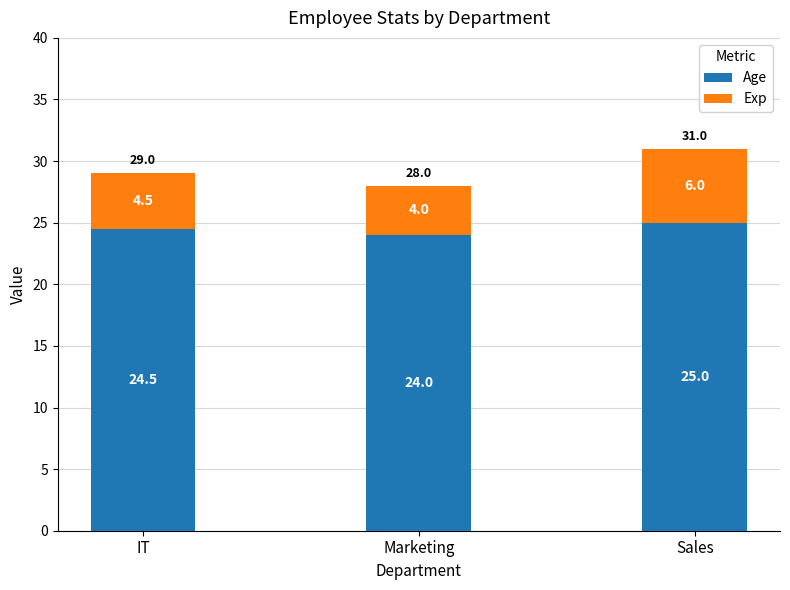

At which category is the sum across all series the highest?

Sales